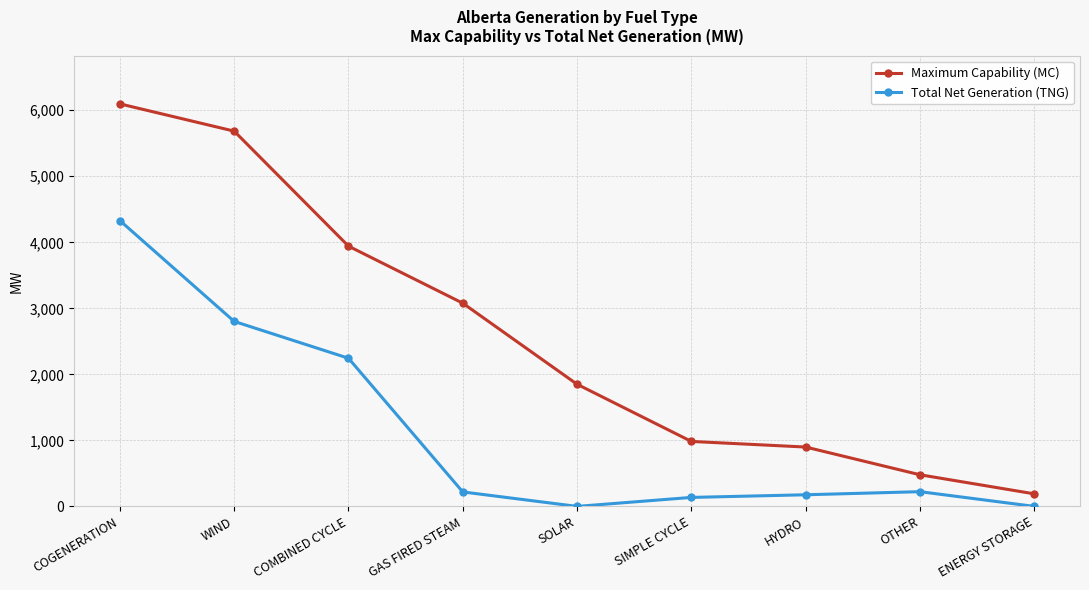

What is the value of the Total Net Generation (TNG) point at the 8th from the left?

223